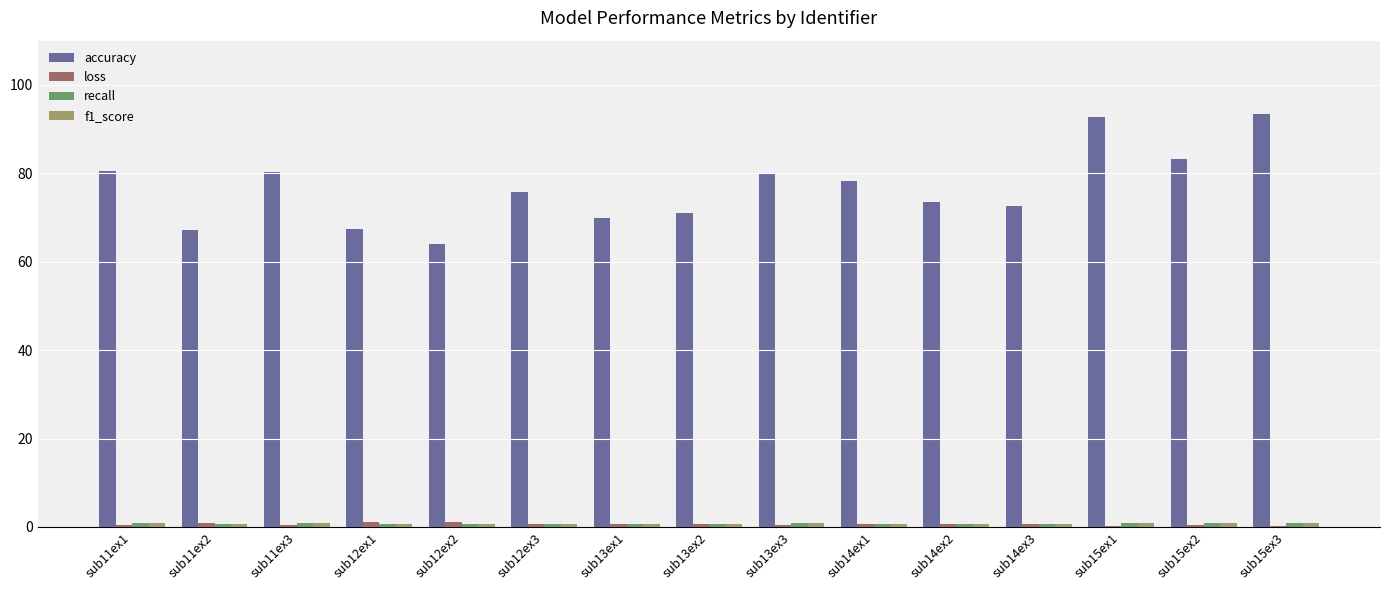

True or false: accuracy has a value of 42.0 at sub14ex1.

False